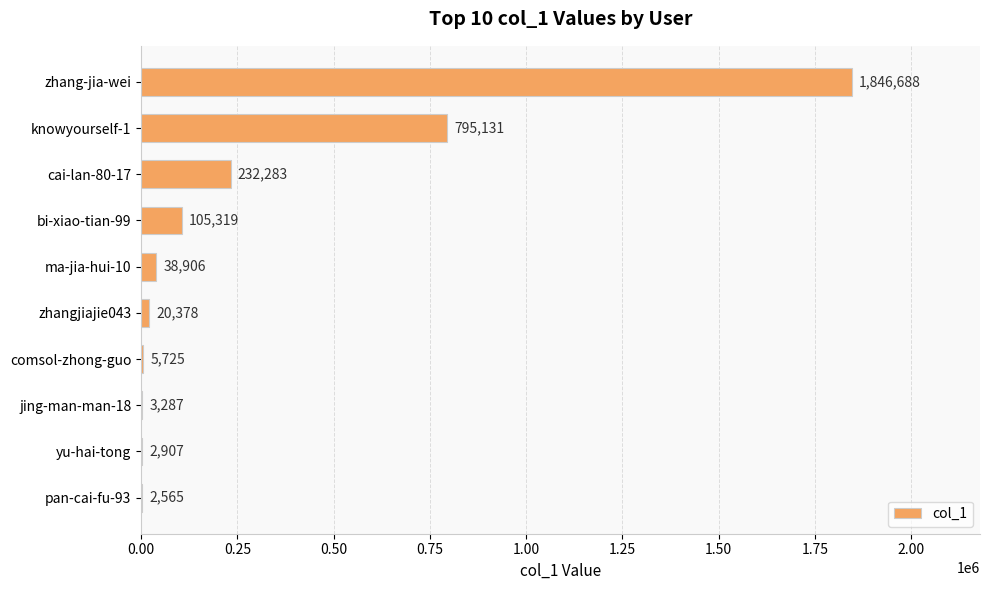

What is the change in value from jing-man-man-18 to pan-cai-fu-93?

-722